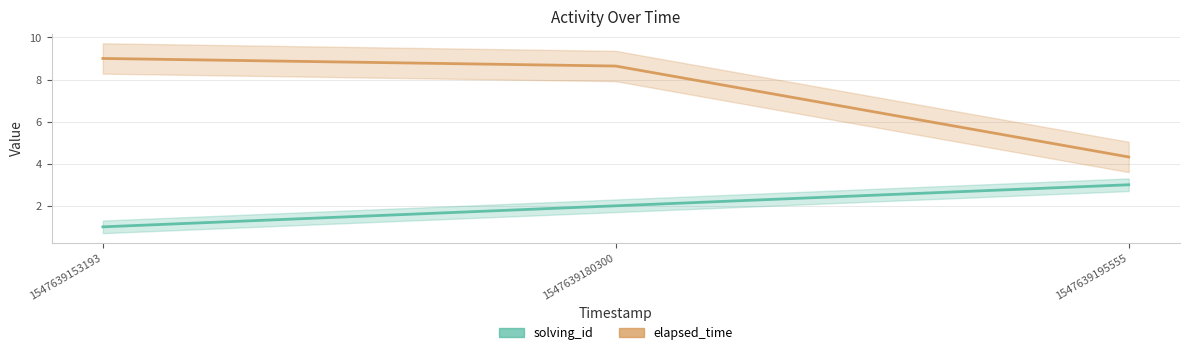

Where is elapsed_time nearest to the value 6?

1547639195555